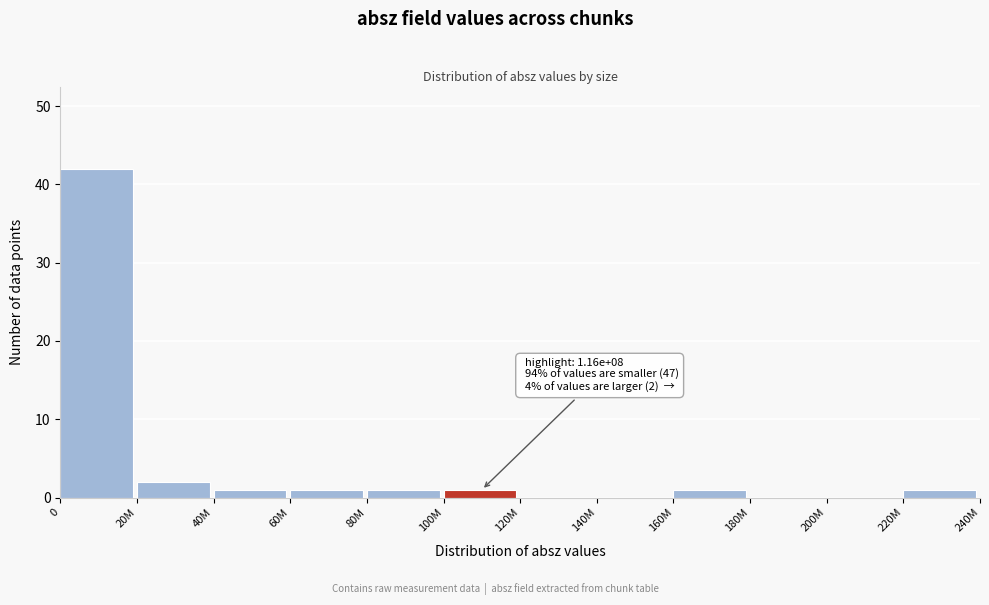

Reading left to right, list all the values displayed in this chart.

0=42	20M=2	40M=1	60M=1	80M=1	100M=1	120M=0	140M=0	160M=1	180M=0	200M=0	220M=1